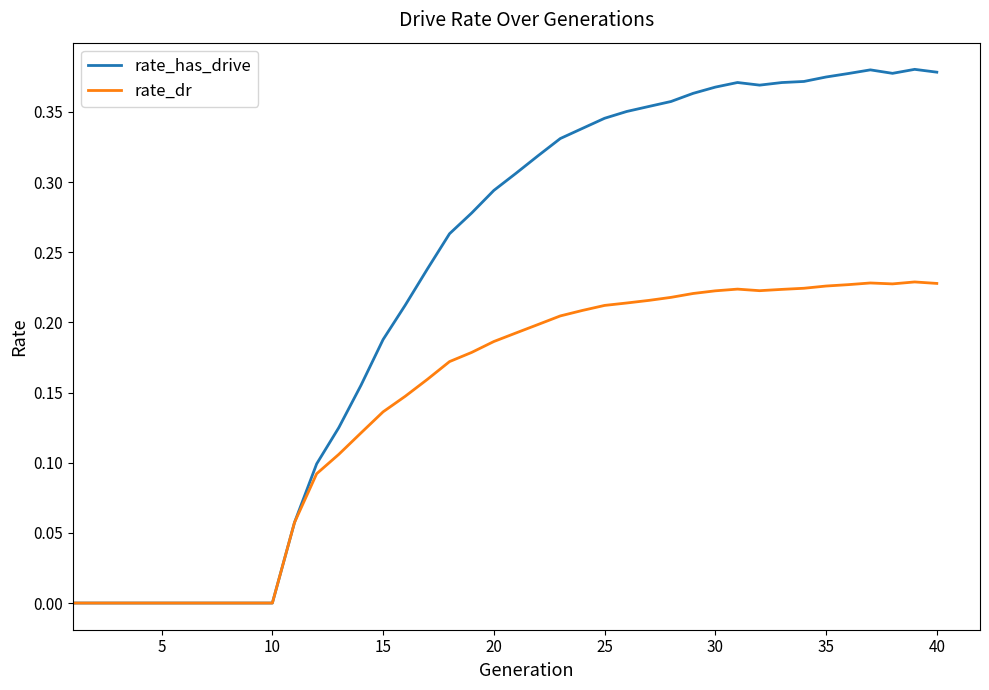

List the series in order of their overall mean, highest first.

rate_has_drive, rate_dr